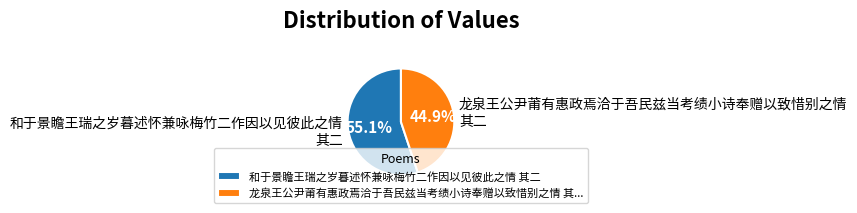

What is the smallest slice in the pie chart?

龙泉王公尹莆有惠政焉洽于吾民兹当考绩小诗奉赠以致惜别之情 其二